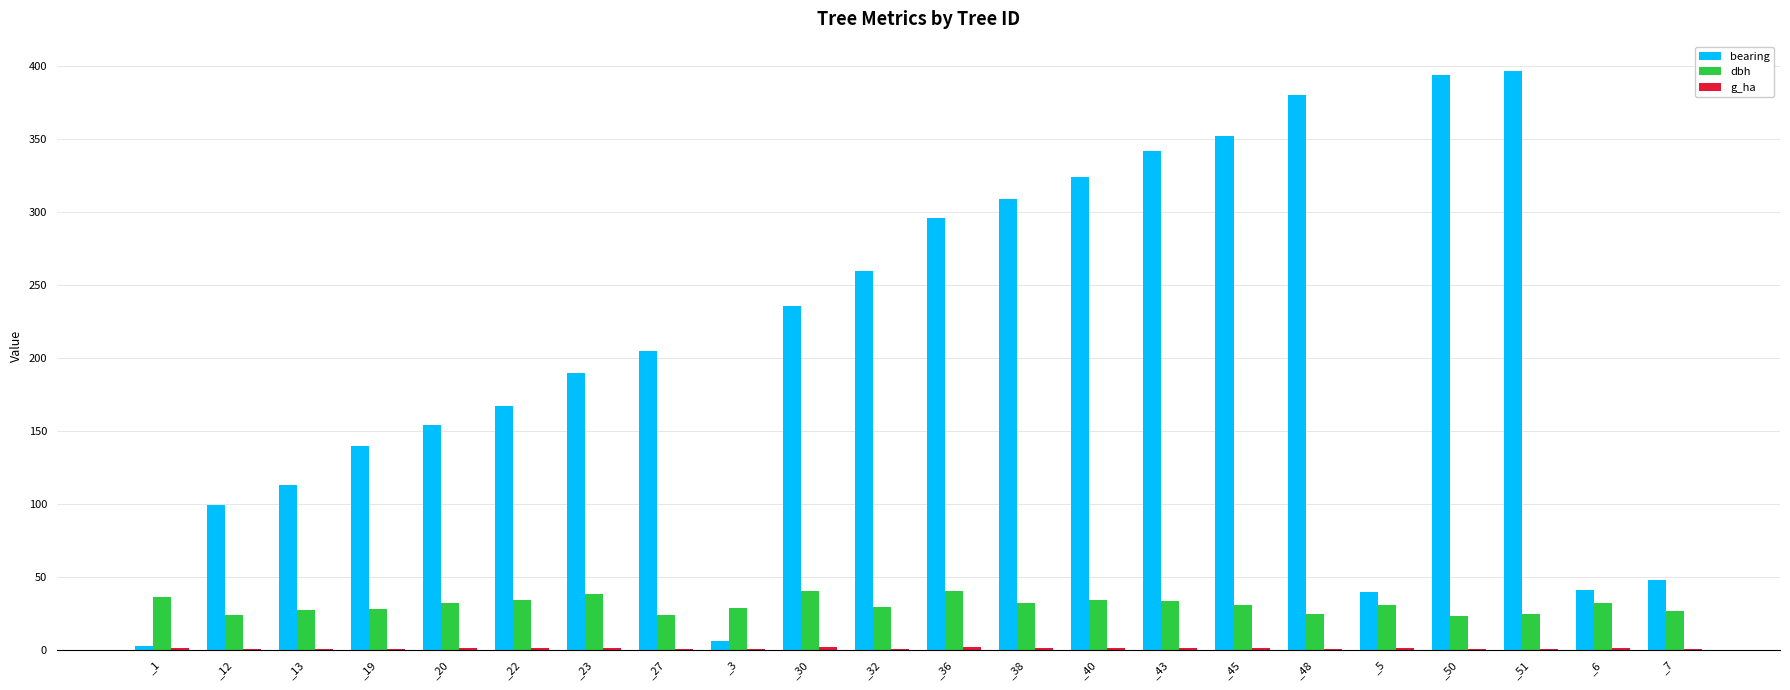

Are the bars horizontal?

No